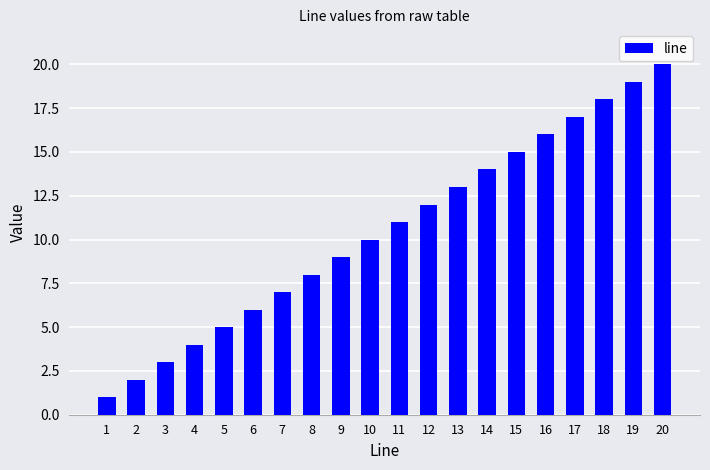

What is the change in value from 4 to 18?

+14